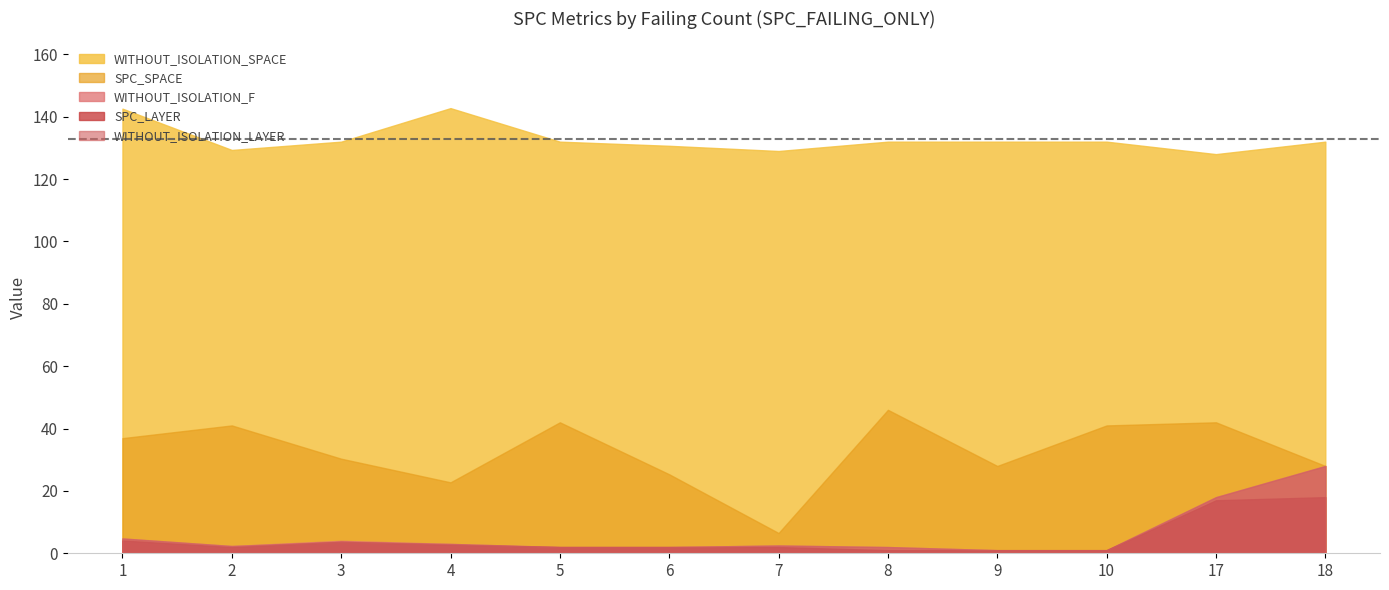

At which label does WITHOUT_ISOLATION_F first exceed 3?

1